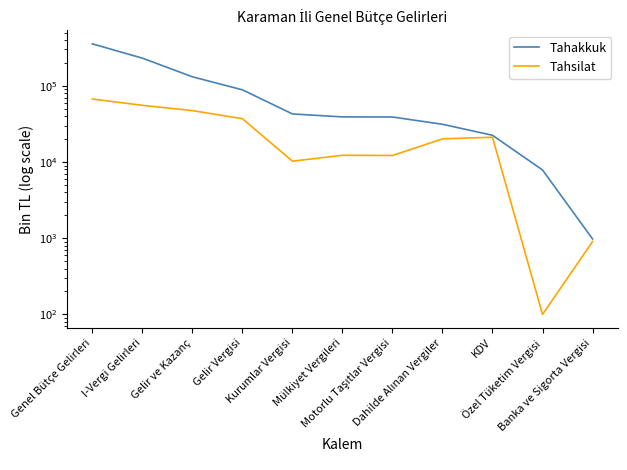

What is the total value across all series at Kurumlar Vergisi?

53022